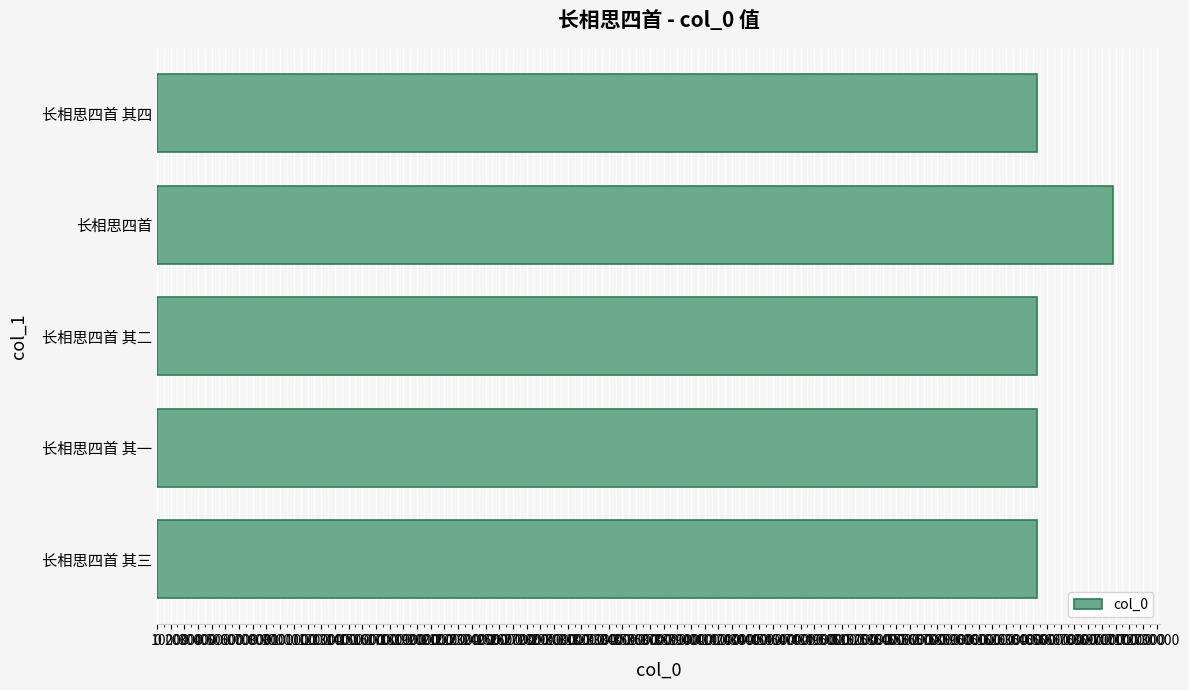

How many data points does each series have?

5